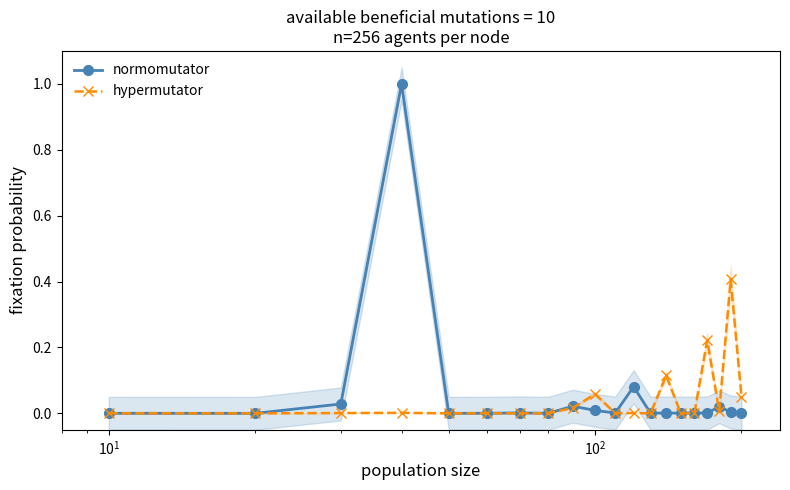

How many intersections are there between normomutator and hypermutator?

9